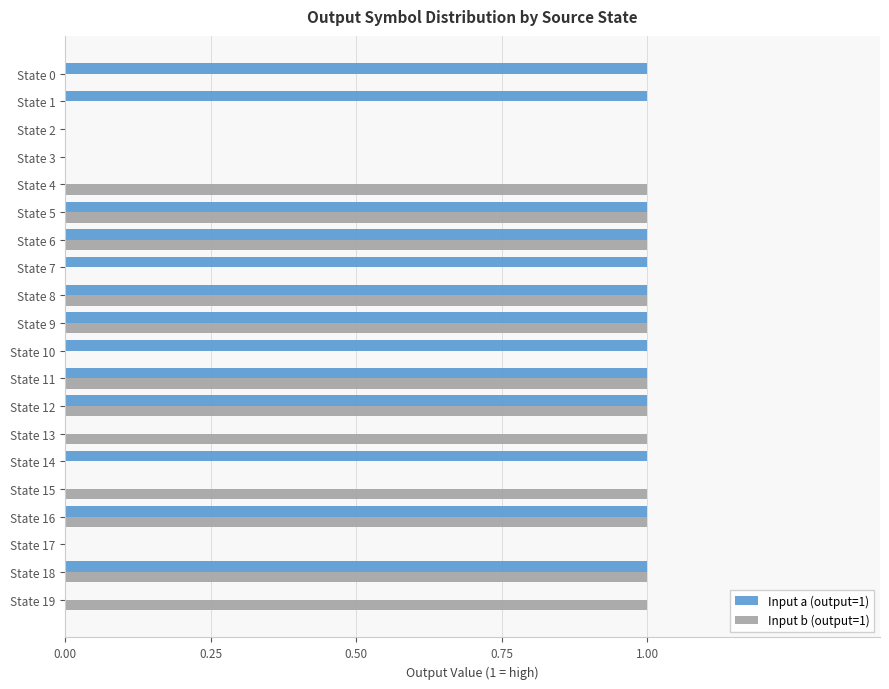

True or false: Input b (output=1) has a value of 0 at State 17.

True